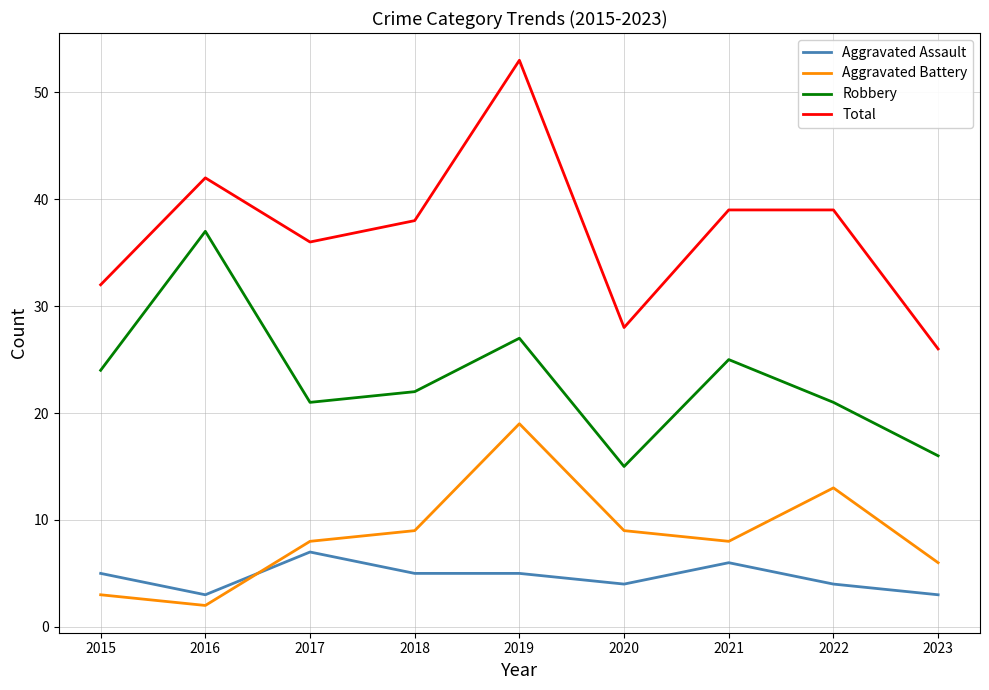

How many Aggravated Assault values are between 4 and 5?

5